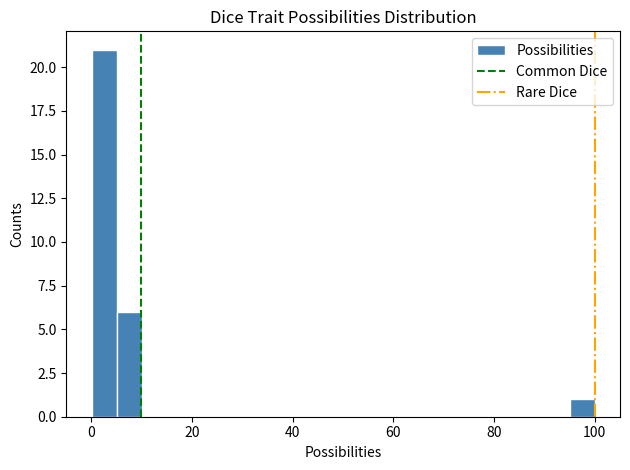

Read against the x-axis, roughly where is the centre of the tallest bar?

2